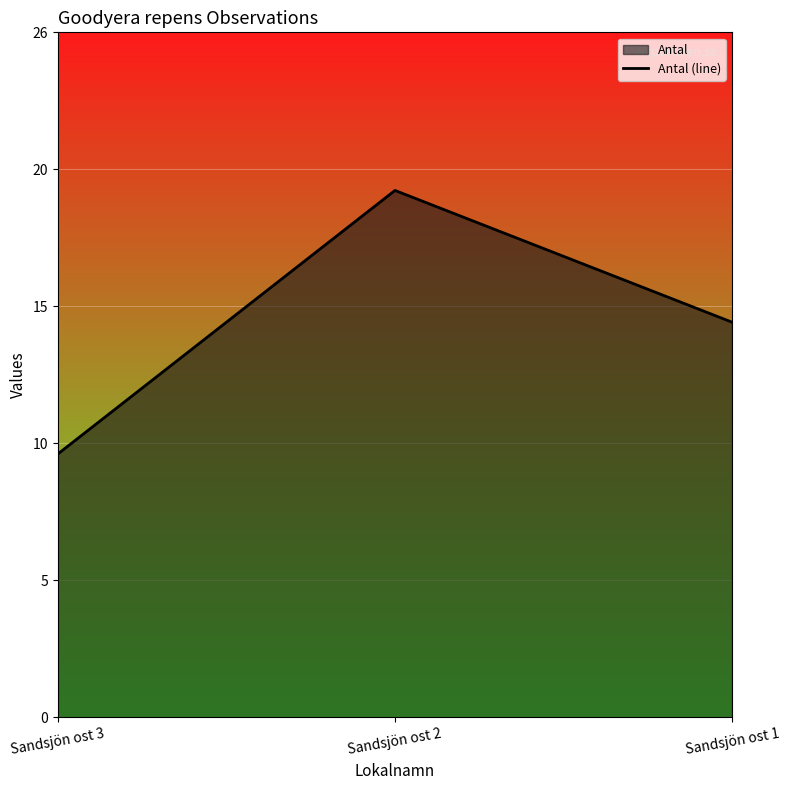

What is the value of the 1st point from the left?

10